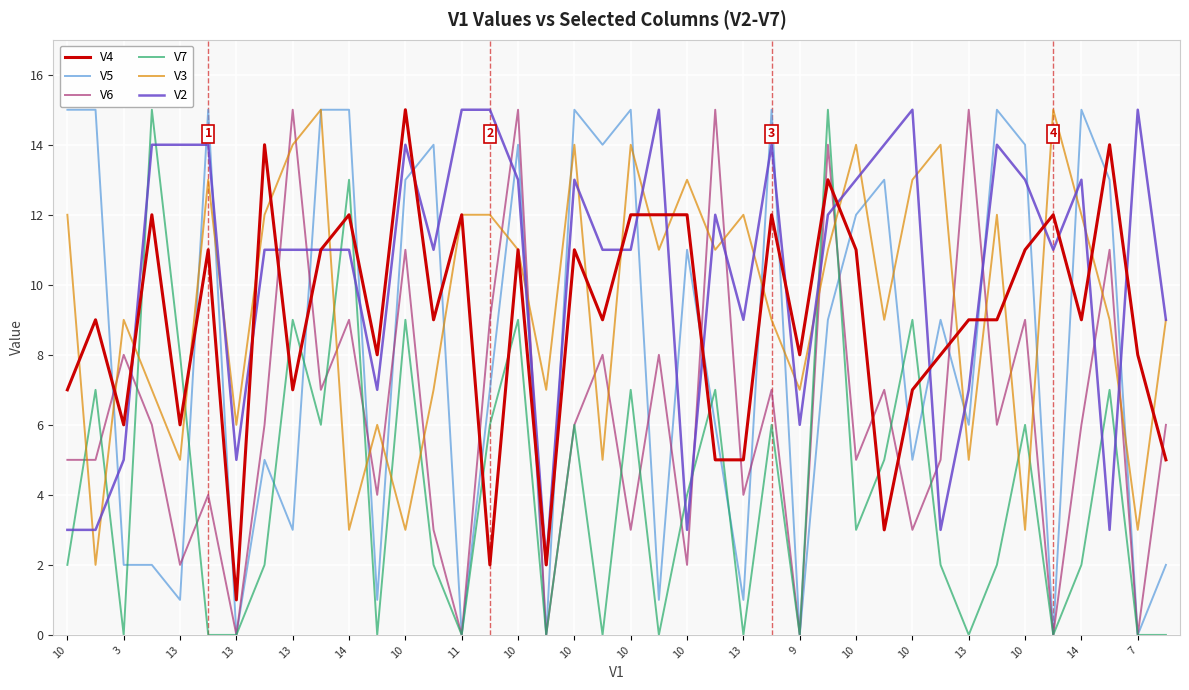

Which series has the largest total across all categories?

V2